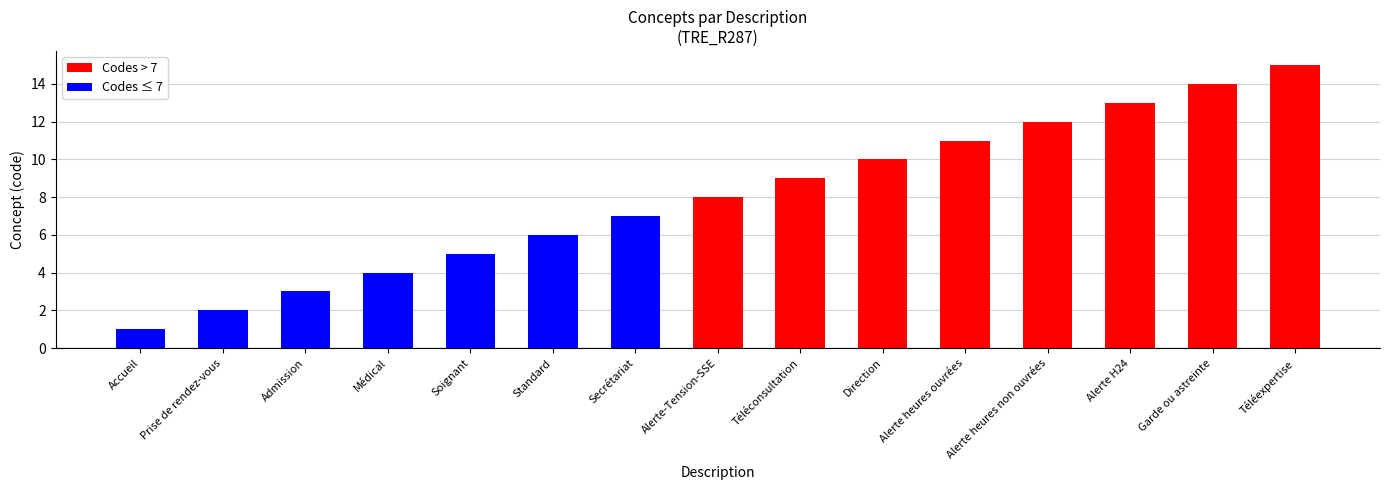

List the labels in order of value, smallest first.

Accueil, Prise de rendez-vous, Admission, Médical, Soignant, Standard, Secrétariat, Alerte-Tension-SSE, Téléconsultation, Direction, Alerte heures ouvrées, Alerte heures non ouvrées, Alerte H24, Garde ou astreinte, Téléexpertise